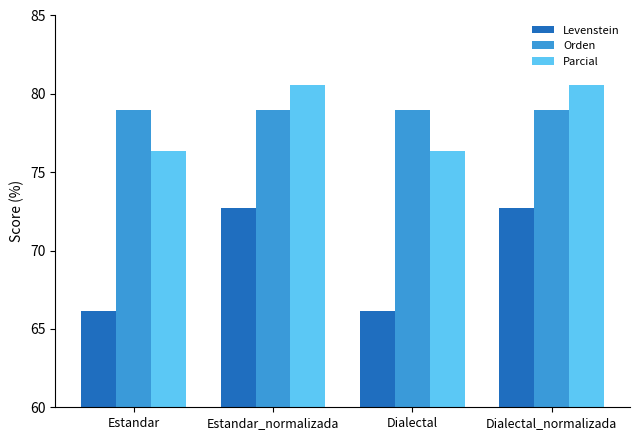

What is the total value across all series at Dialectal?

221.5